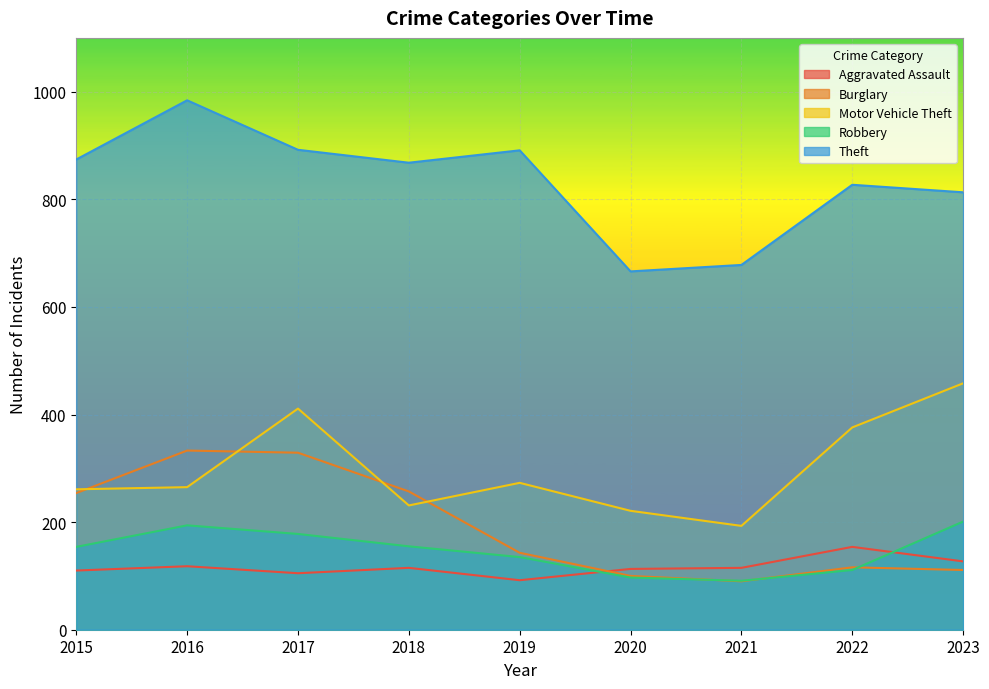

At which label does Robbery first exceed 154?

2016